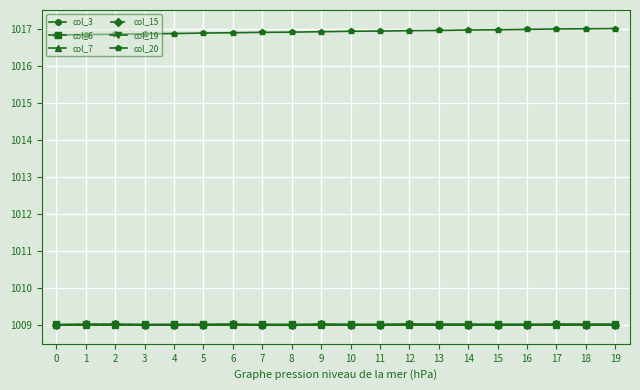

Is the value of col_7 at 5 greater than the value of col_3 at 18?

No